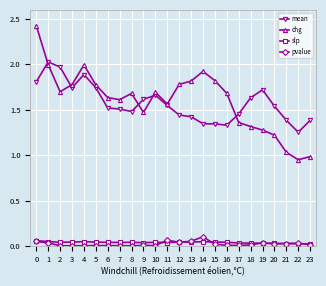

At which category does mean reach its first local valley?

3